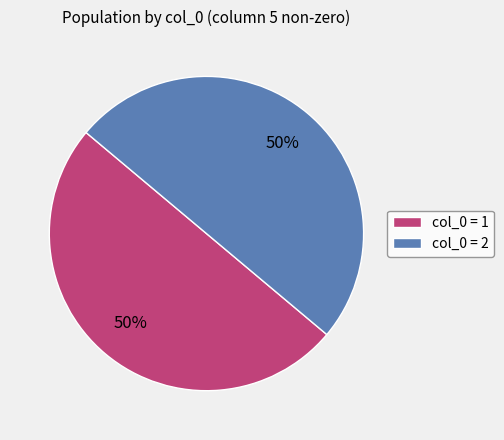

Is it true that col_0 = 2 is 60% of the pie?

False